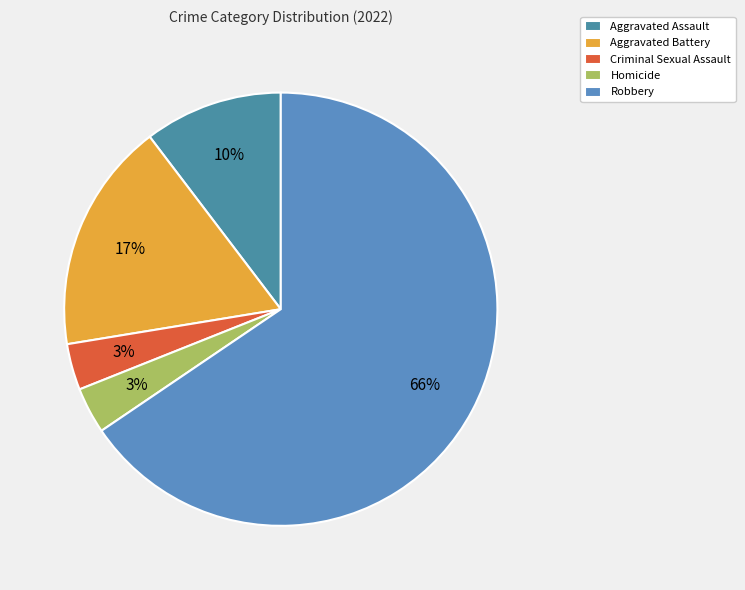

Rank the categories by value from highest to lowest.

Robbery, Aggravated Battery, Aggravated Assault, Criminal Sexual Assault, Homicide